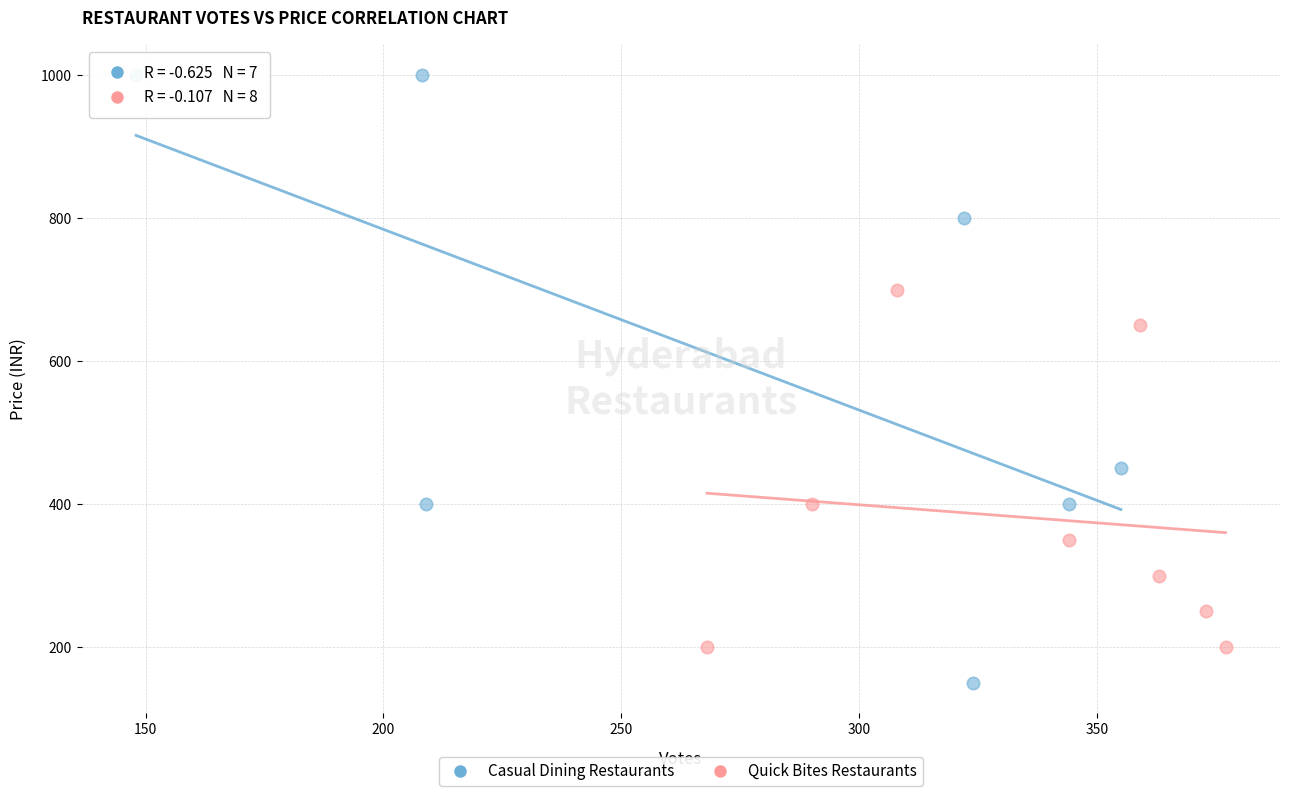

What are all the series names shown in the legend?

Casual Dining Restaurants, Quick Bites Restaurants